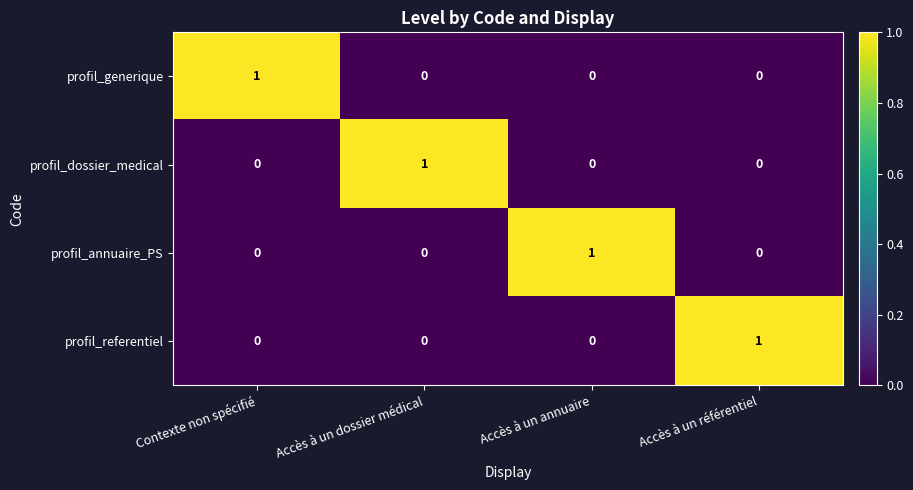

True or false: profil_dossier_medical has a value of -1 at Contexte non spécifié.

False